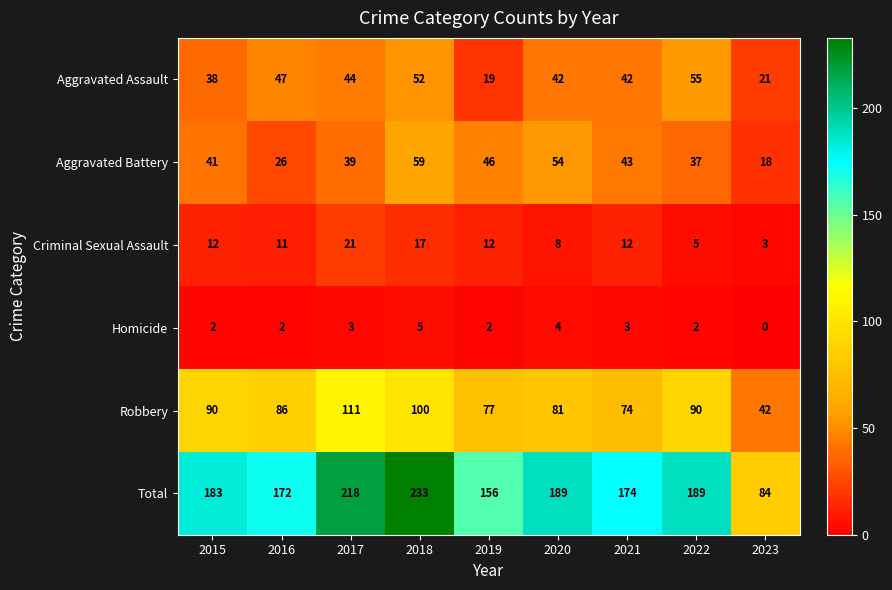

What is the average value of the Homicide series?

3